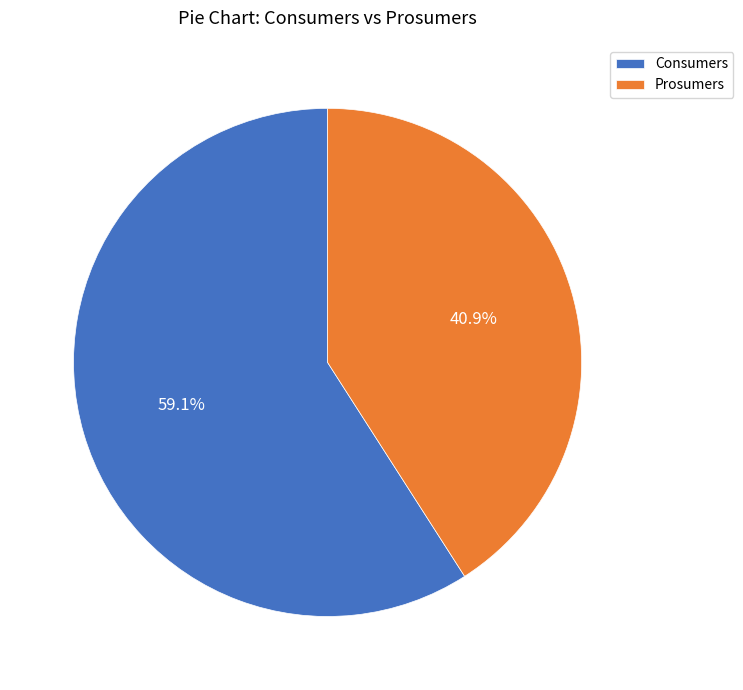

To the nearest percent, what portion does Consumers represent?

59%